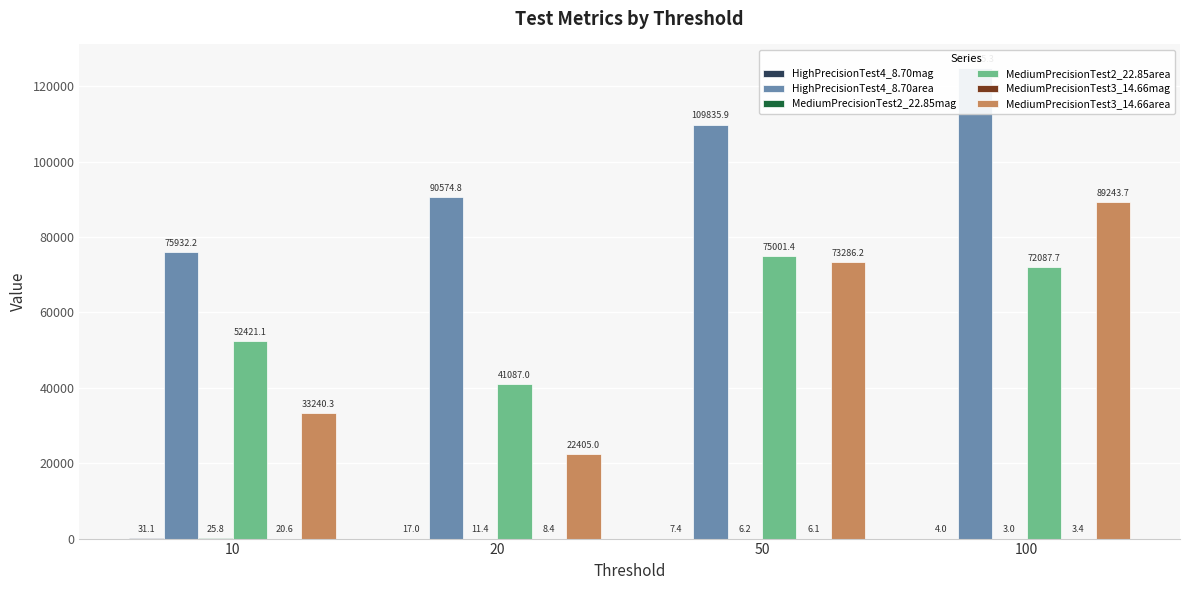

At which label does HighPrecisionTest4_8.70area reach its peak?

100